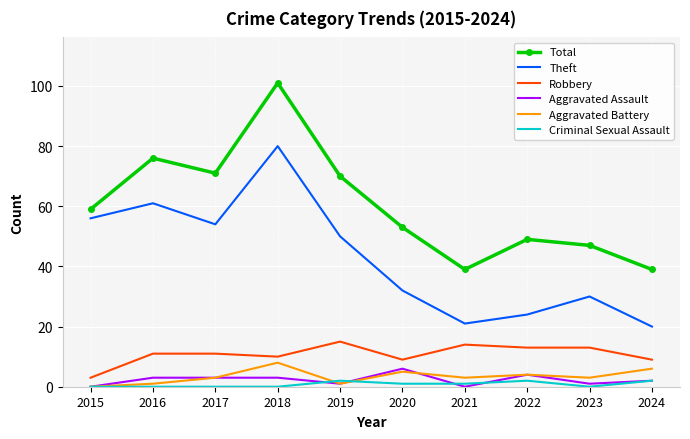

What is the spread (max minus min) of values at 2017?

71